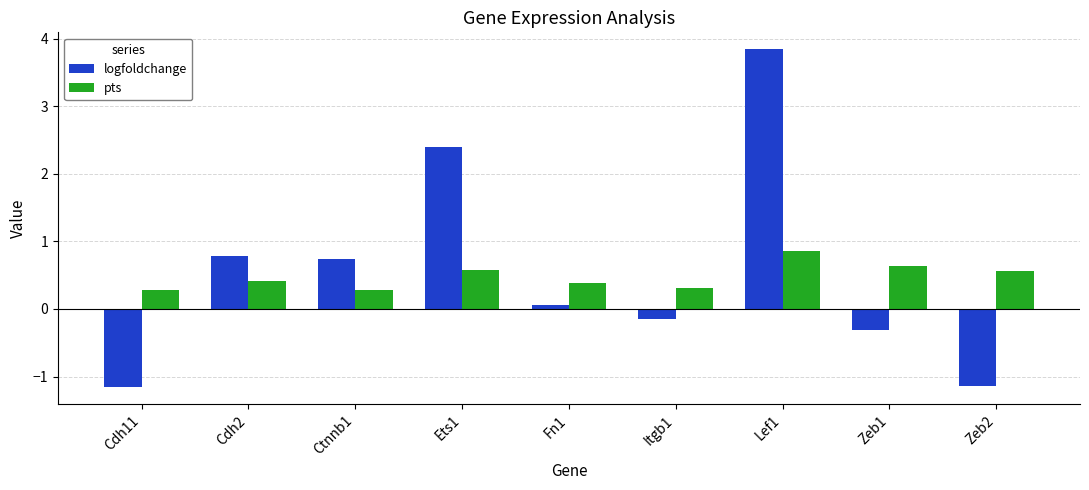

Is it true that pts equals 0.3 at Itgb1?

True